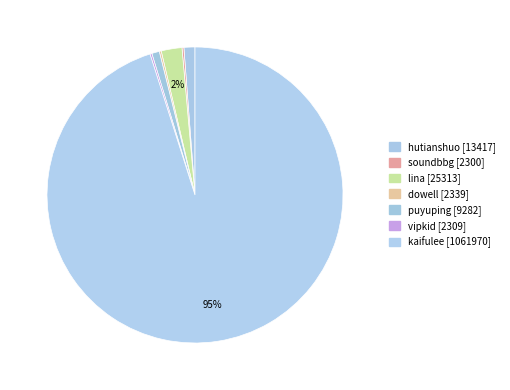

Which category accounts for the majority?

kaifulee